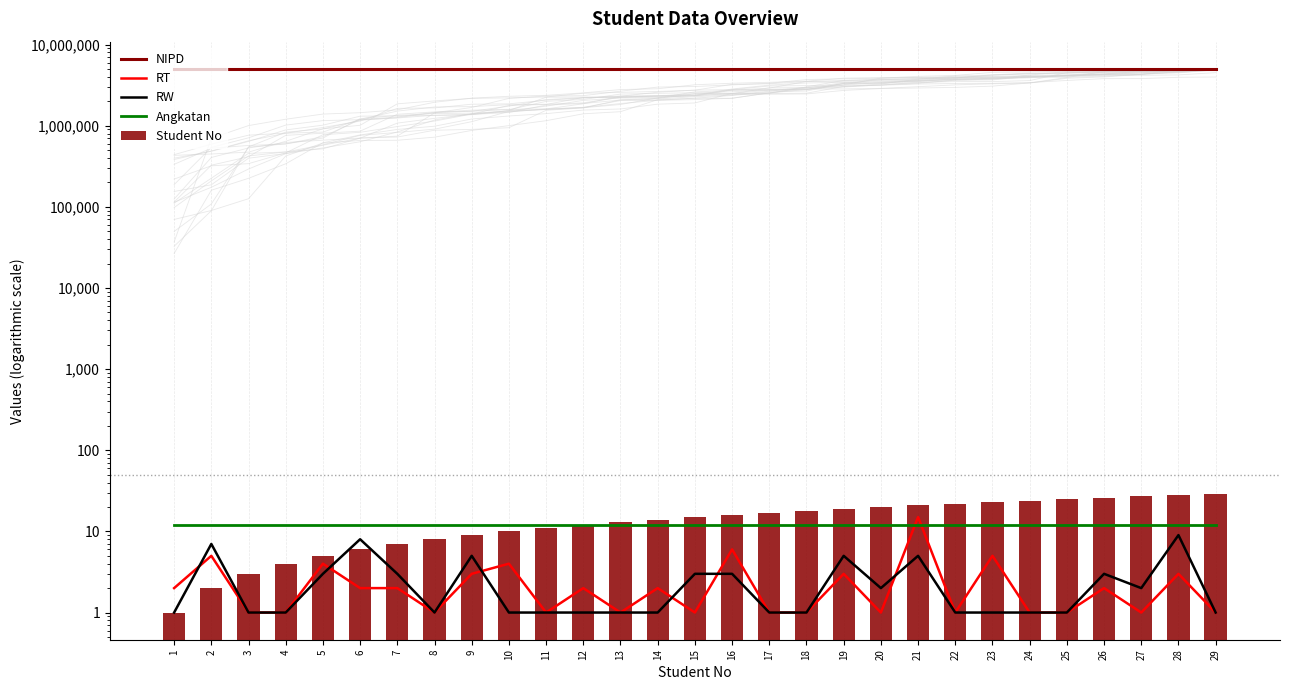

What are all the series names shown in the legend?

NIPD, RT, RW, Angkatan, Student No